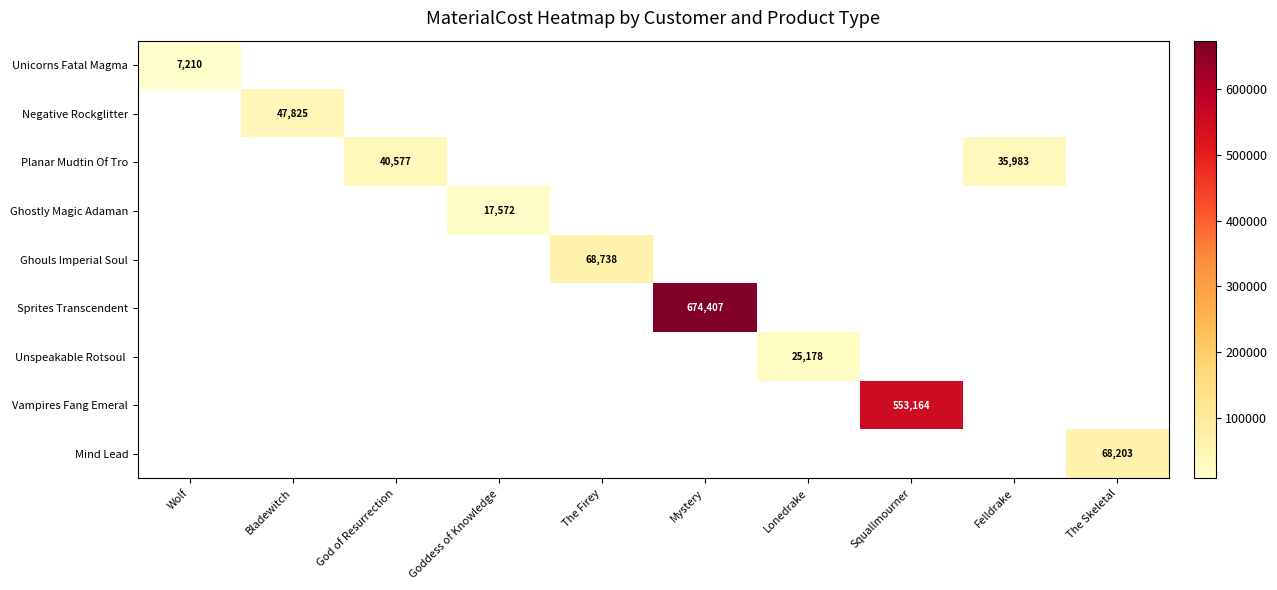

What is the minimum value shown in the chart?

7210.5